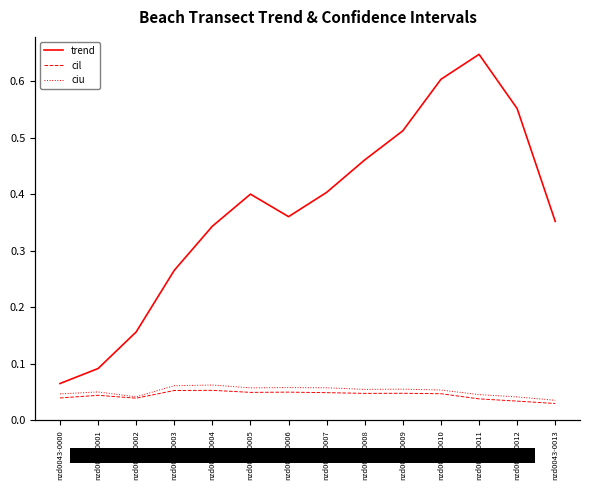

What is the maximum value for trend?

0.6